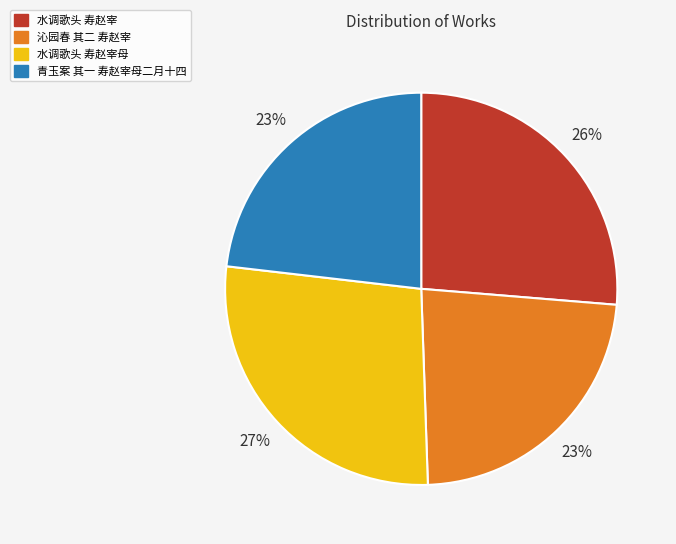

Is the sum of 水调歌头 寿赵宰 and 沁园春 其二 寿赵宰 greater than half?

No